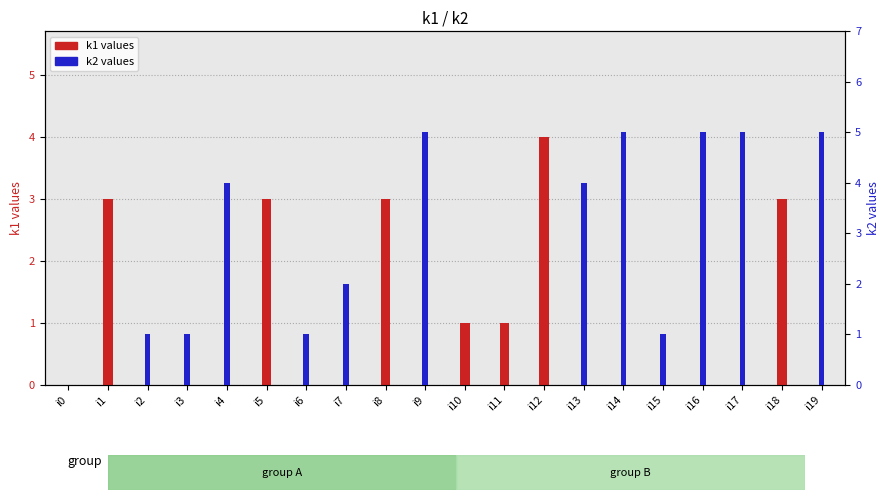

At how many categories does at least one series exceed 1?

13